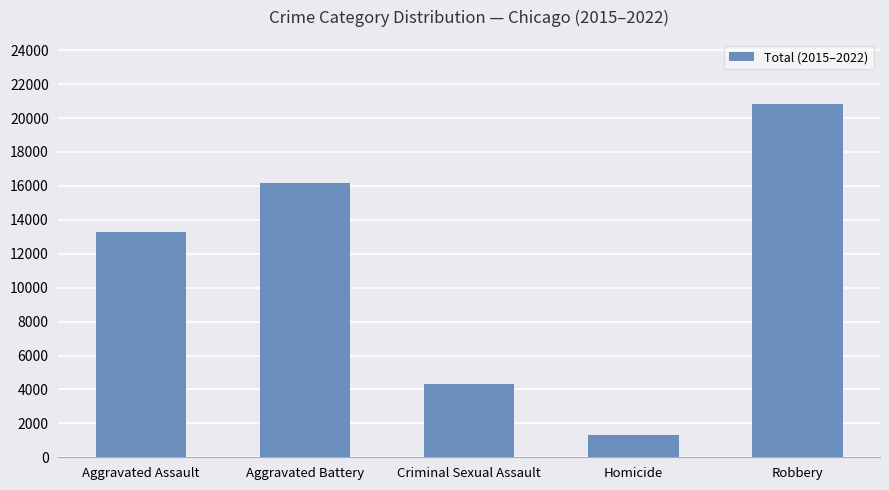

What is the difference between the maximum and second lowest values?

16555